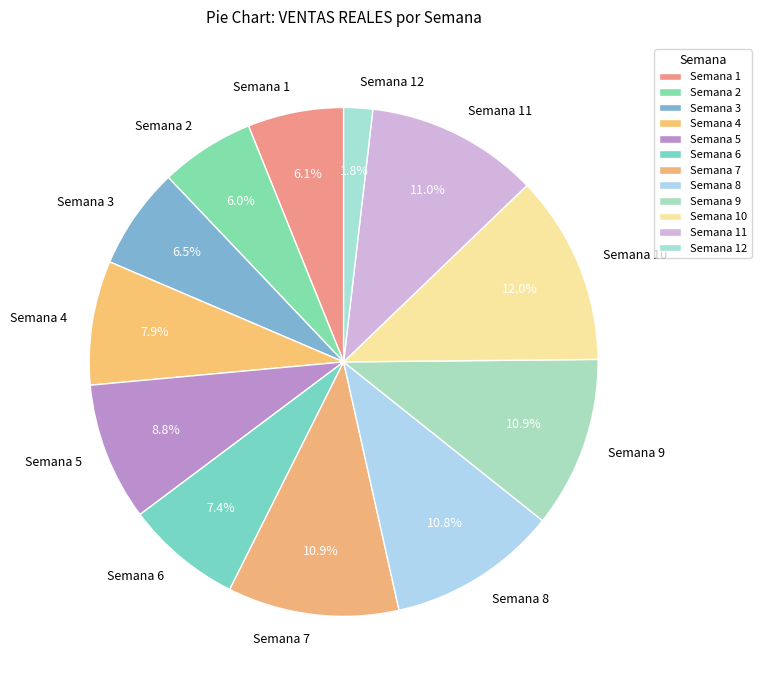

How many segments does this pie chart have?

12